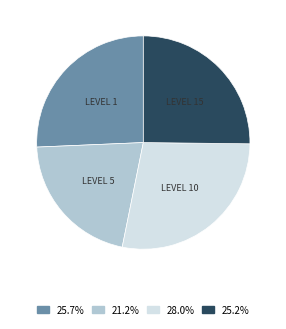

Does any single category account for the majority?

No